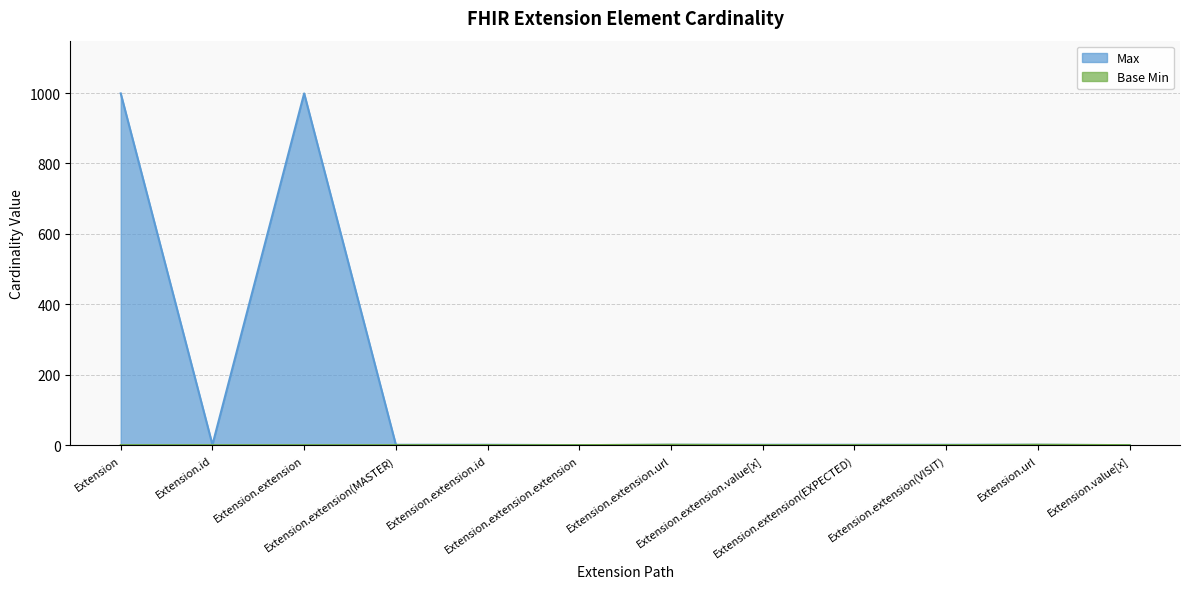

Which has a higher value, Extension.extension.id or Extension.url?

Extension.extension.id